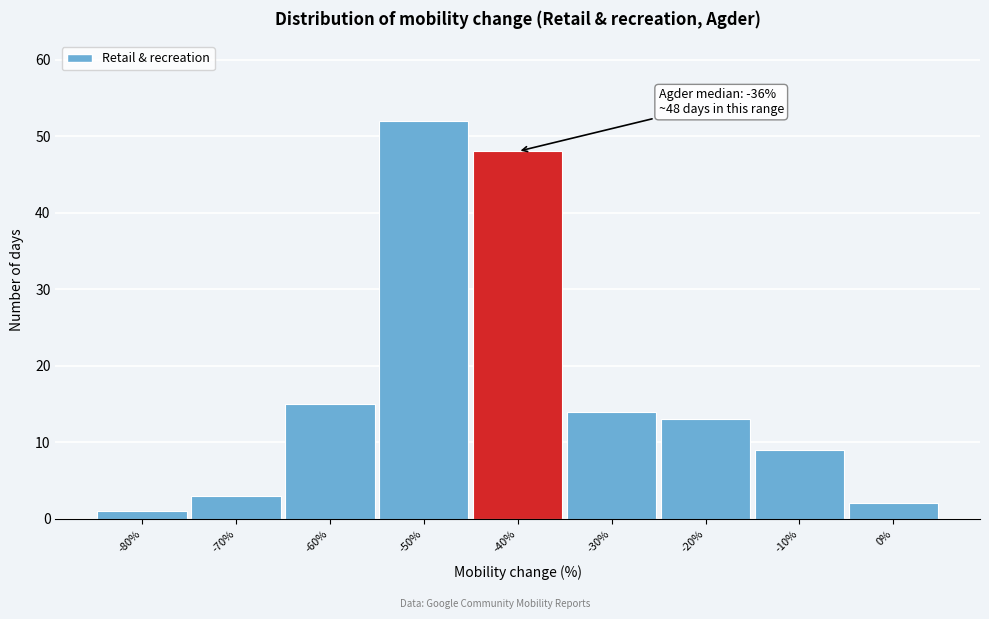

Reading left to right, what are all the values shown in this chart?

-80%=1	-70%=3	-60%=15	-50%=52	-40%=48	-30%=14	-20%=13	-10%=9	0%=2